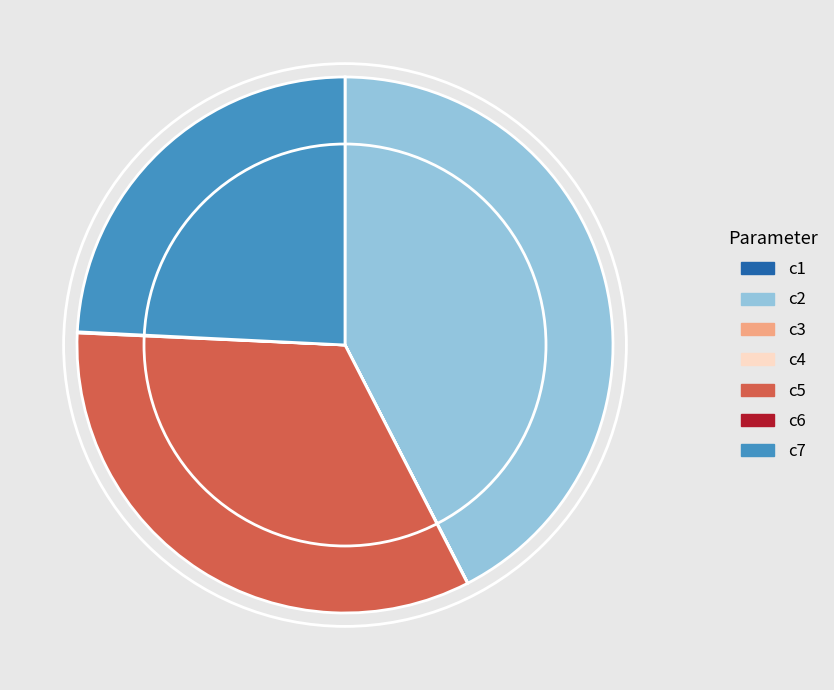

Which slice is the largest?

c2